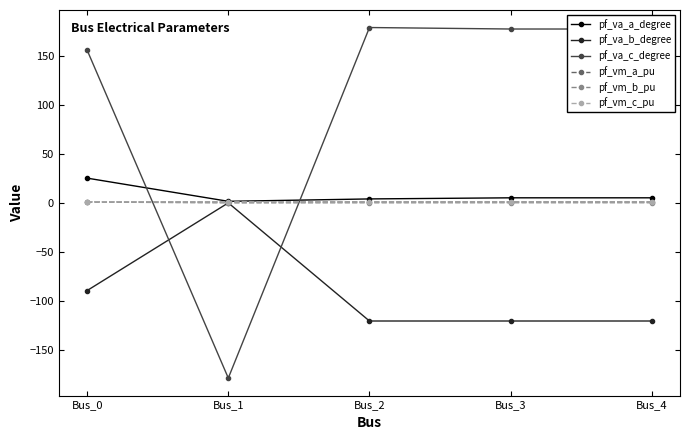

What is the difference between the maximum and minimum values in the pf_va_c_degree series?

357.0